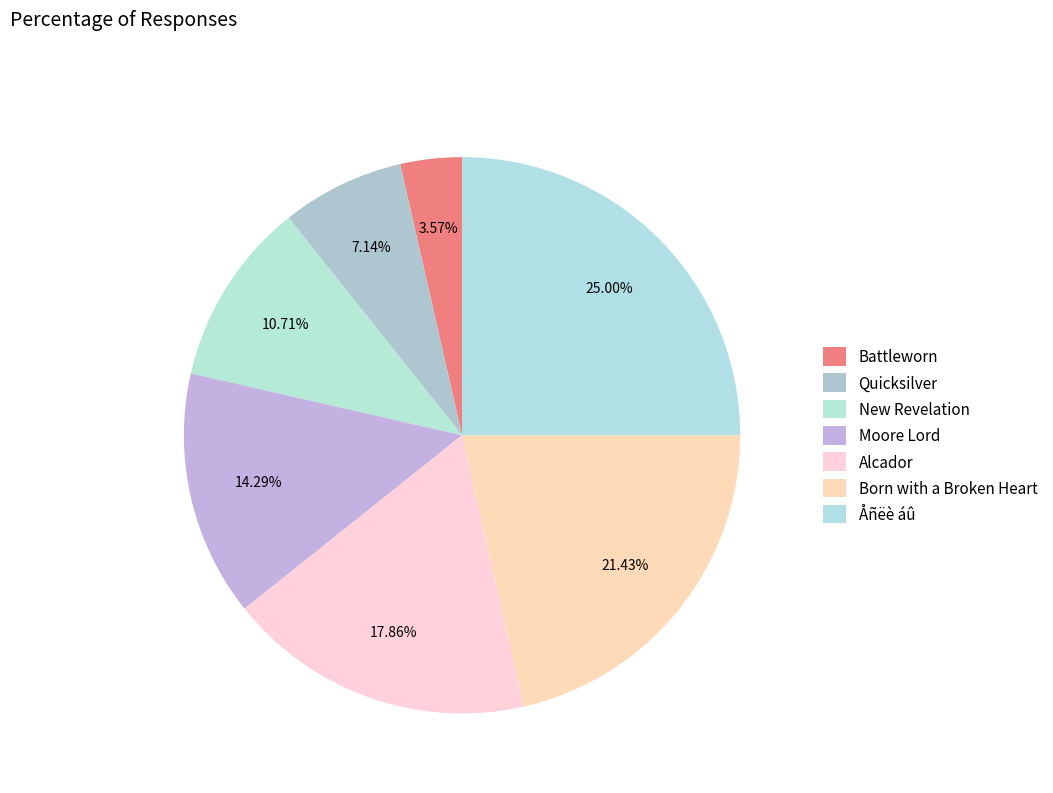

Approximately how many times larger is the value at Battleworn compared to Born with a Broken Heart?

0.2